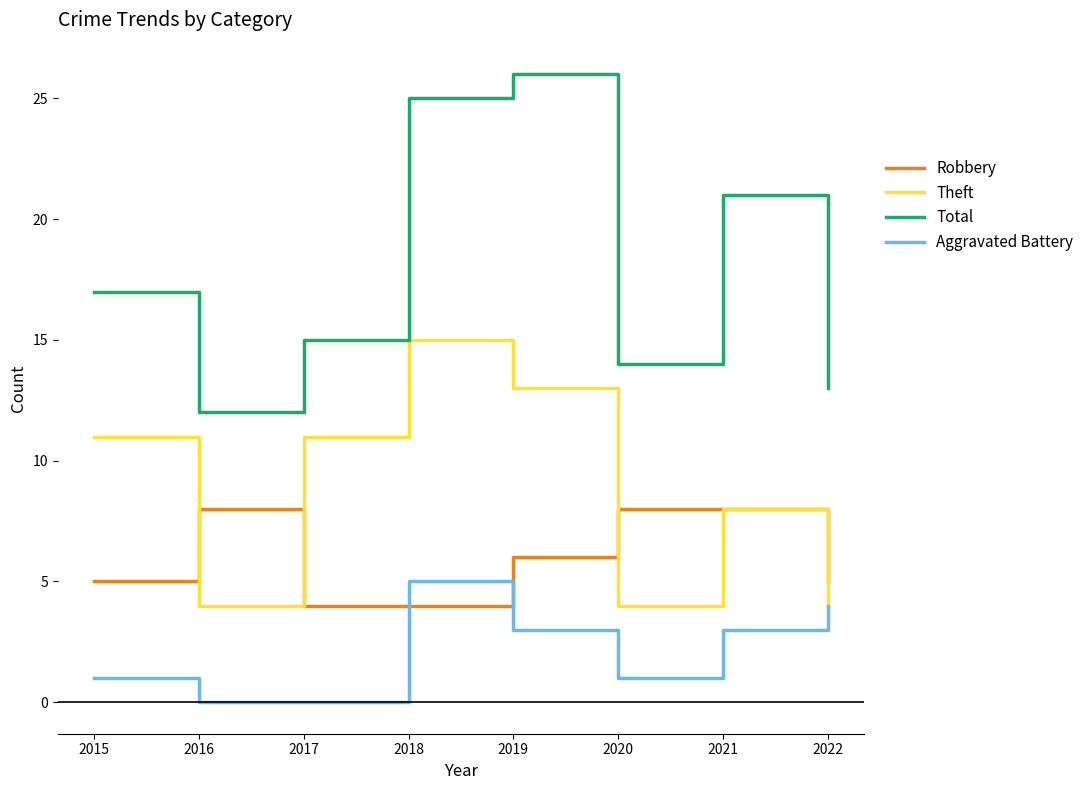

List the series in order of their peak value, lowest first.

Aggravated Battery, Robbery, Theft, Total